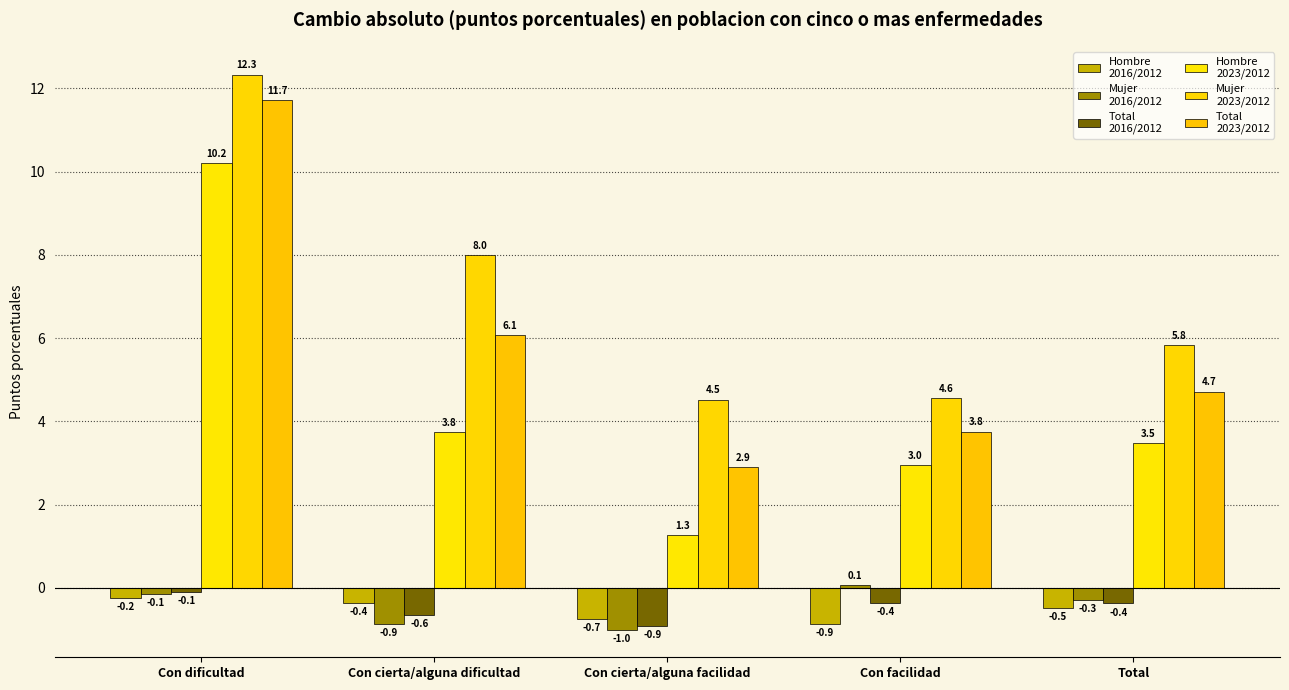

Which has a higher value, Con dificultad or Con cierta/alguna facilidad?

Con dificultad